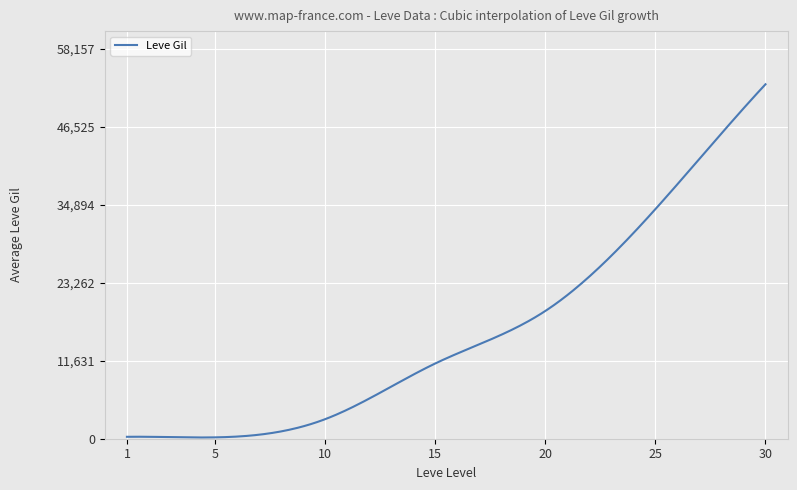

What is the difference between the maximum and minimum values?

52684.2